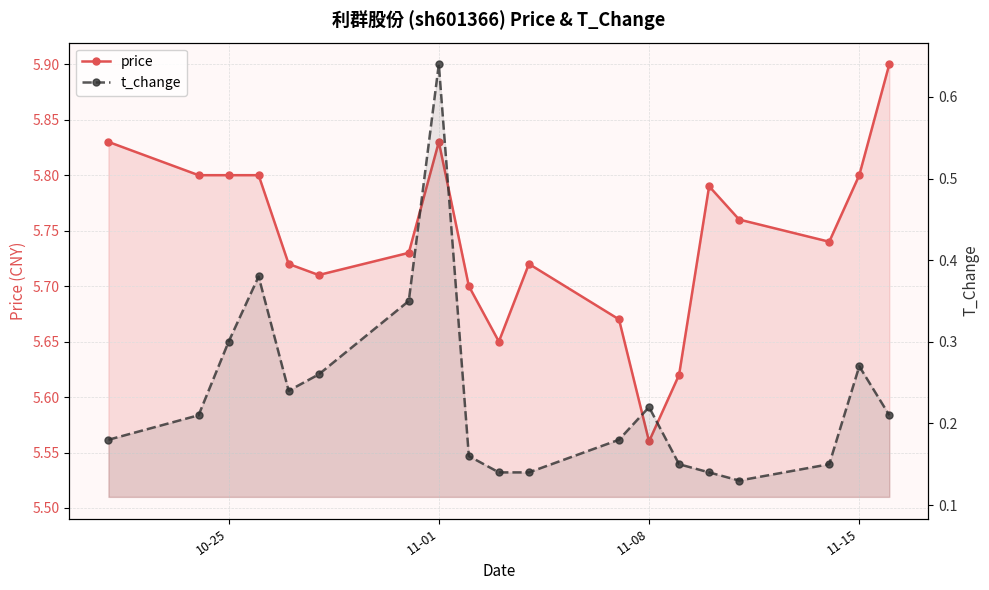

True or false: t_change has a value of 0.3 at 11-15.

True